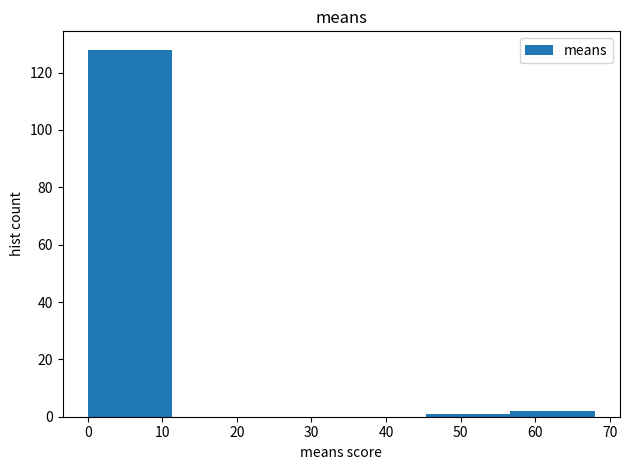

What is the height of the bar covering 57 to 68 on the x-axis? Neither the bar edges nor the heights are printed on the chart, so give them approximately, as read against the axes.

2